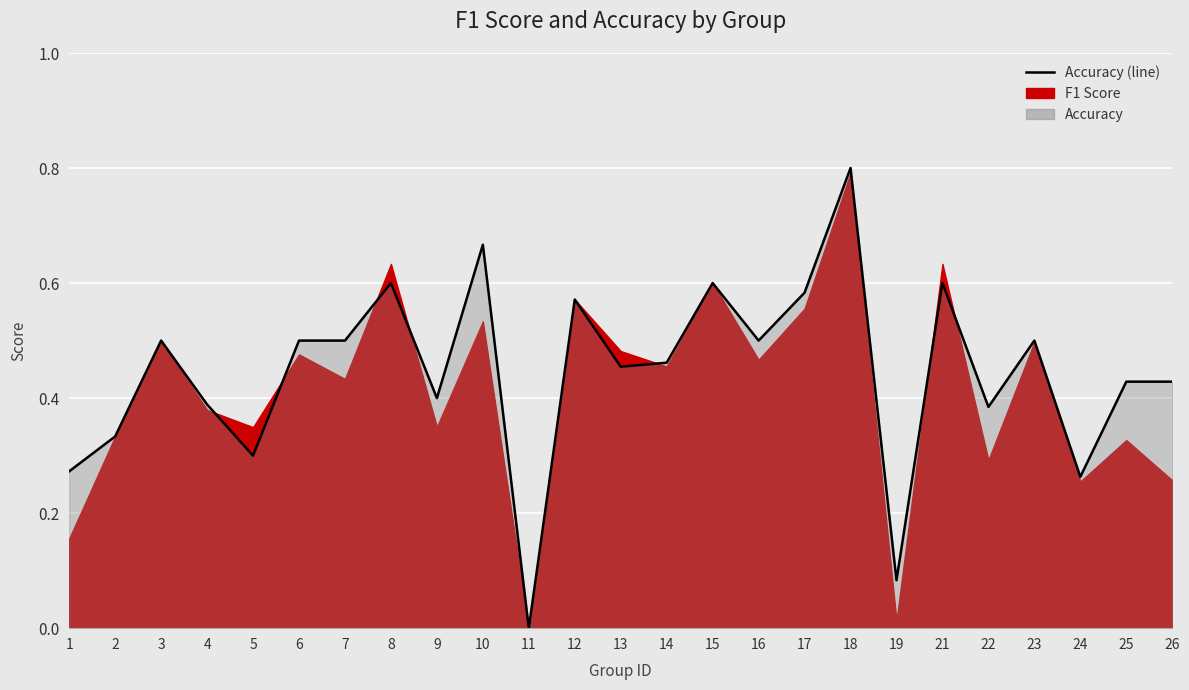

Which category has the highest value across all series?

18